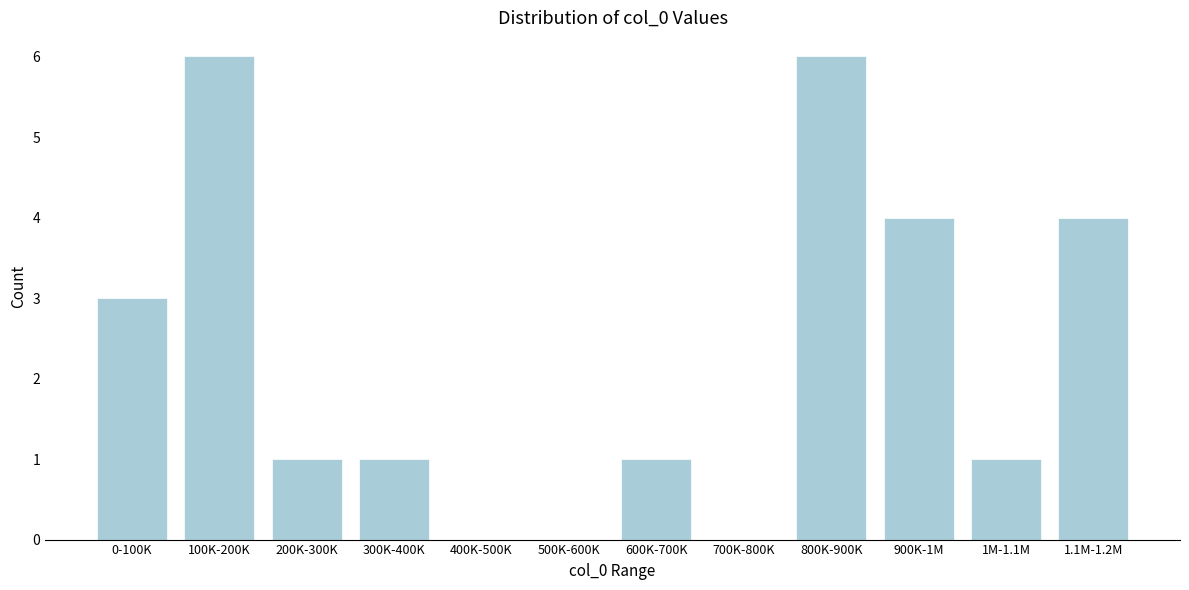

Reading left to right, list all the values displayed in this chart.

0-100K=3	100K-200K=6	200K-300K=1	300K-400K=1	400K-500K=0	500K-600K=0	600K-700K=1	700K-800K=0	800K-900K=6	900K-1M=4	1M-1.1M=1	1.1M-1.2M=4